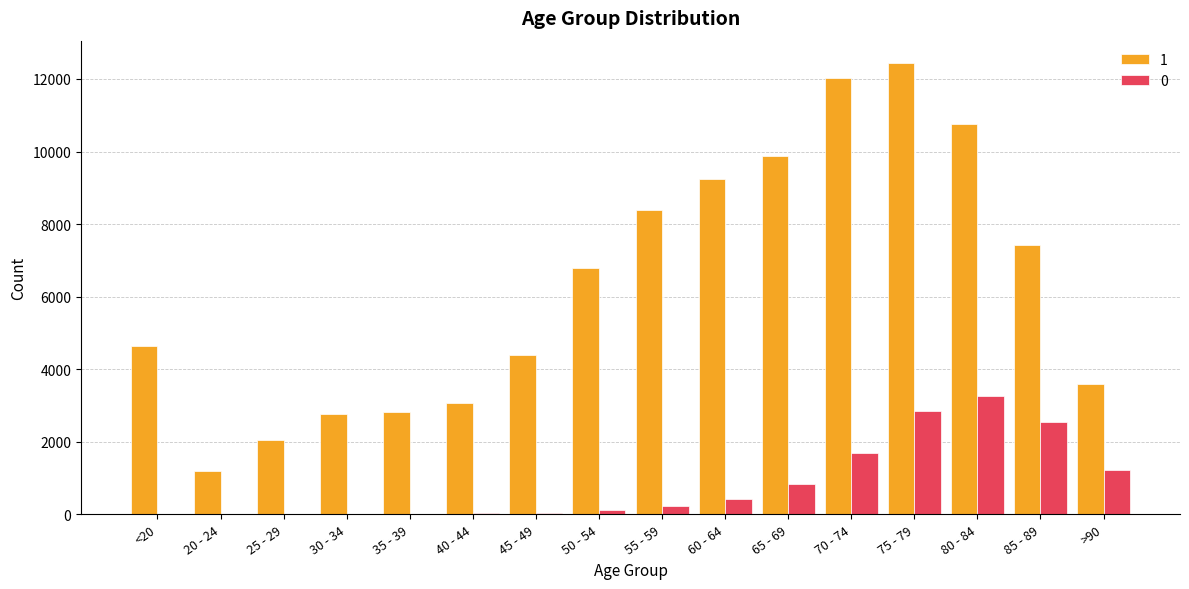

Which series changed the most between 30 - 34 and 50 - 54?

1